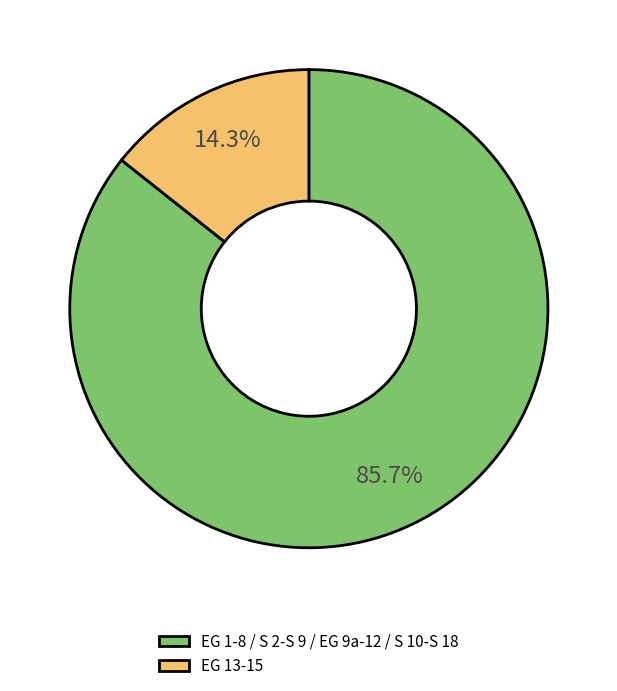

How much of the chart is everything except EG 1-8 / S 2-S 9 / EG 9a-12 / S 10-S 18?

14.3%